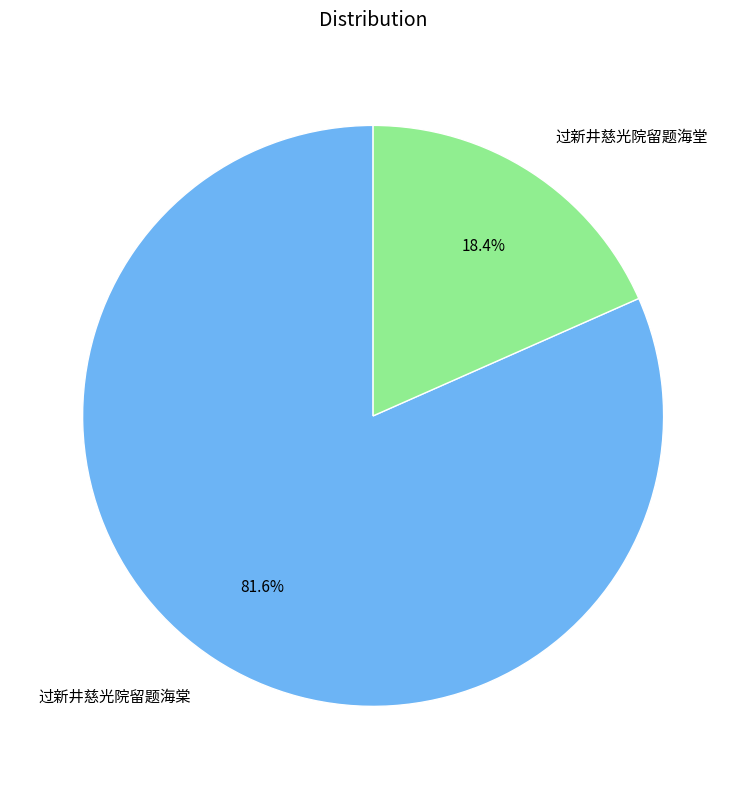

To the nearest percent, what portion does 过新井慈光院留题海棠 represent?

82%